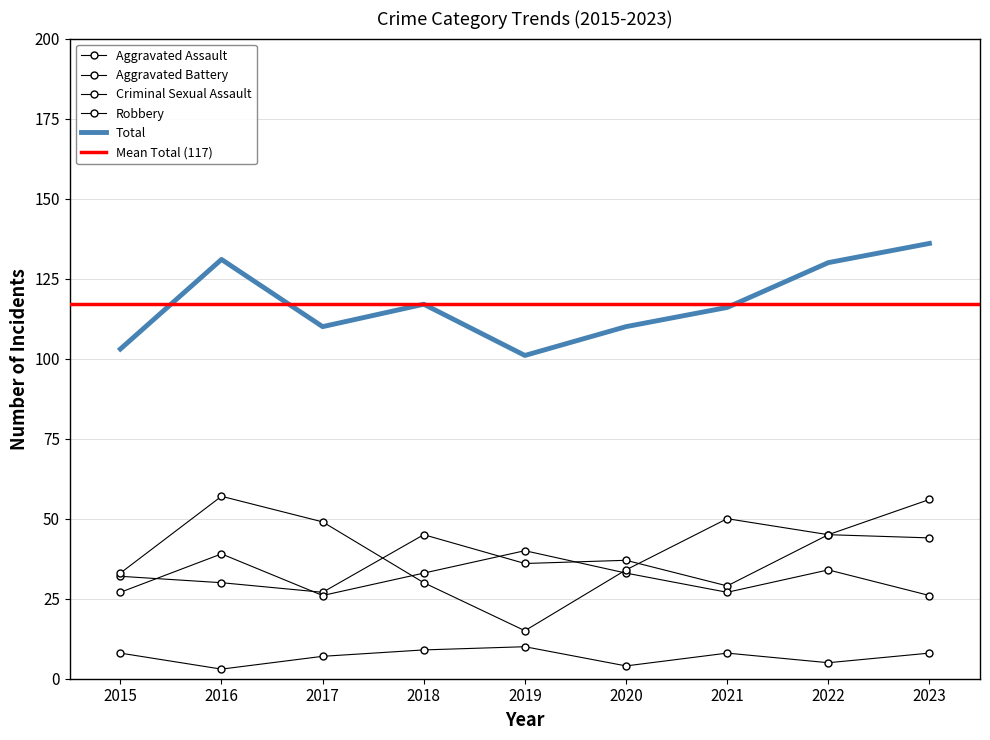

Which series has the largest range (max minus min)?

Robbery